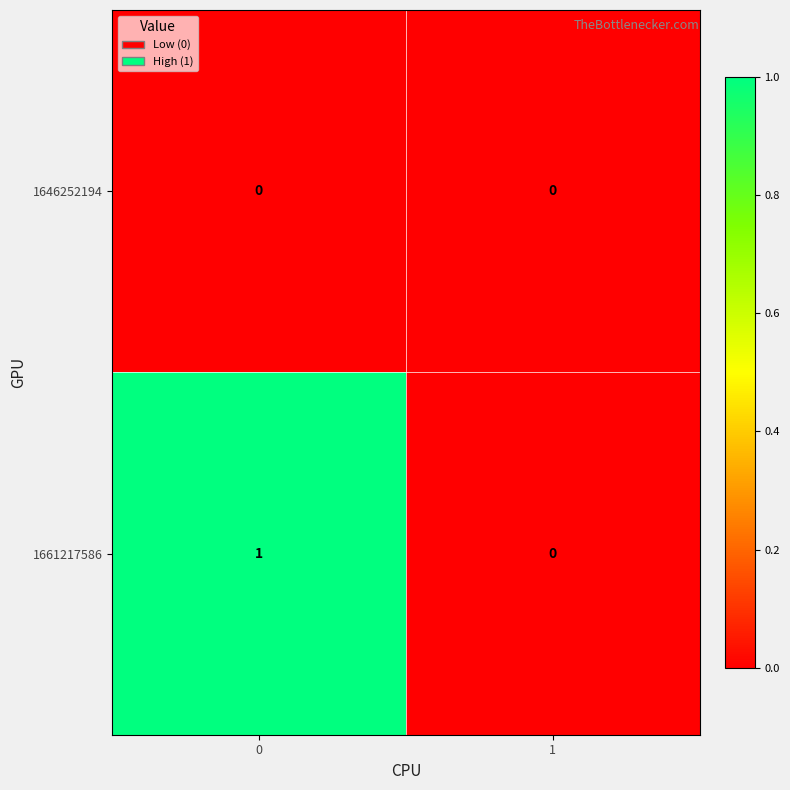

Is the value of 1661217586 at 0 greater than the value of 1646252194 at 1?

Yes